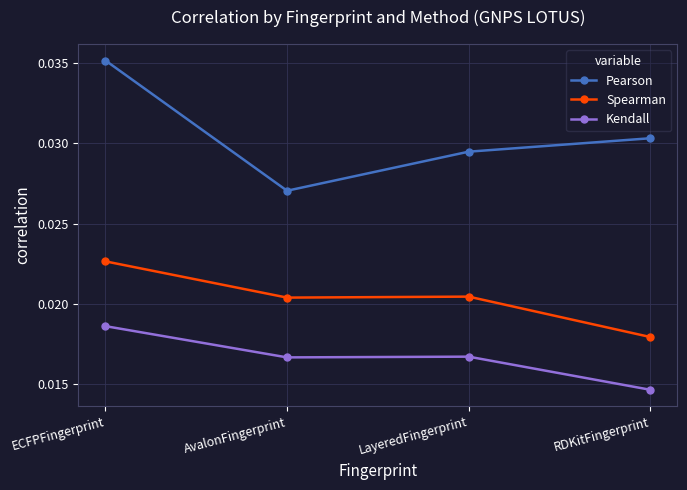

At how many categories does at least one series exceed 0?

4